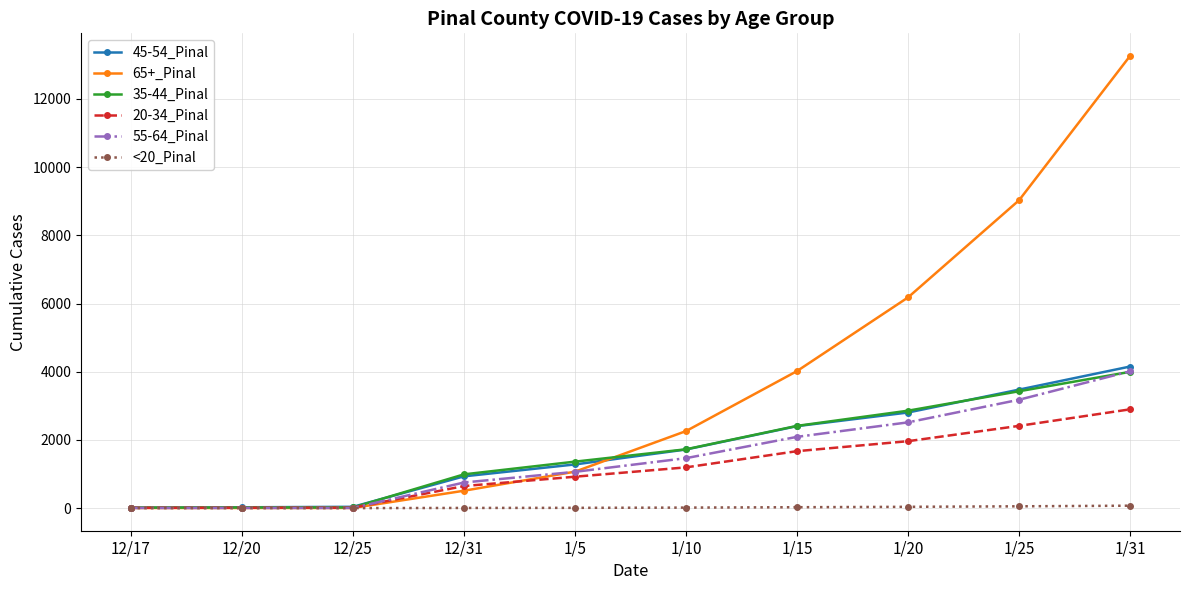

Is the value of 65+_Pinal at 1/15 greater than the value of 35-44_Pinal at 12/20?

Yes